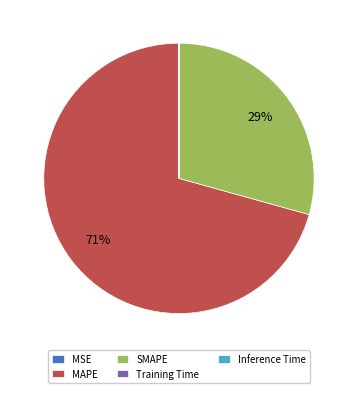

Which slice is the largest?

MAPE